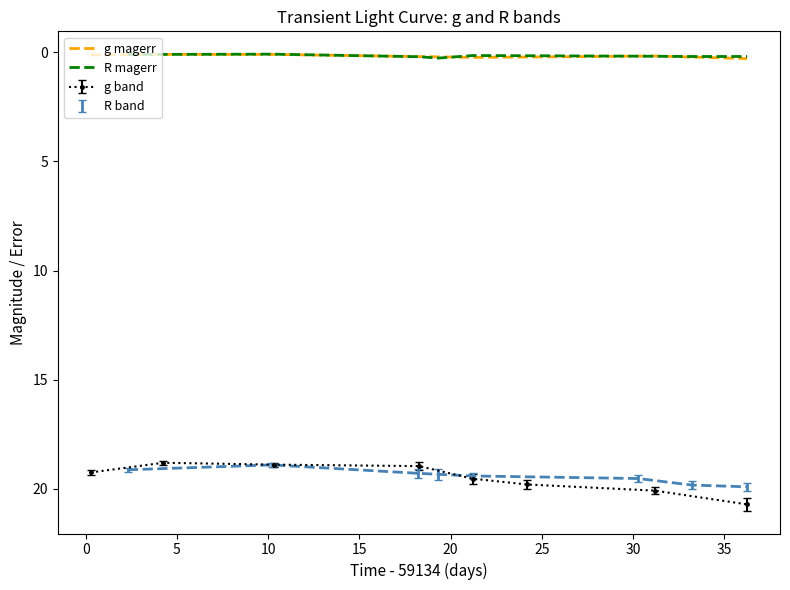

Count the number of categories in the chart.

8